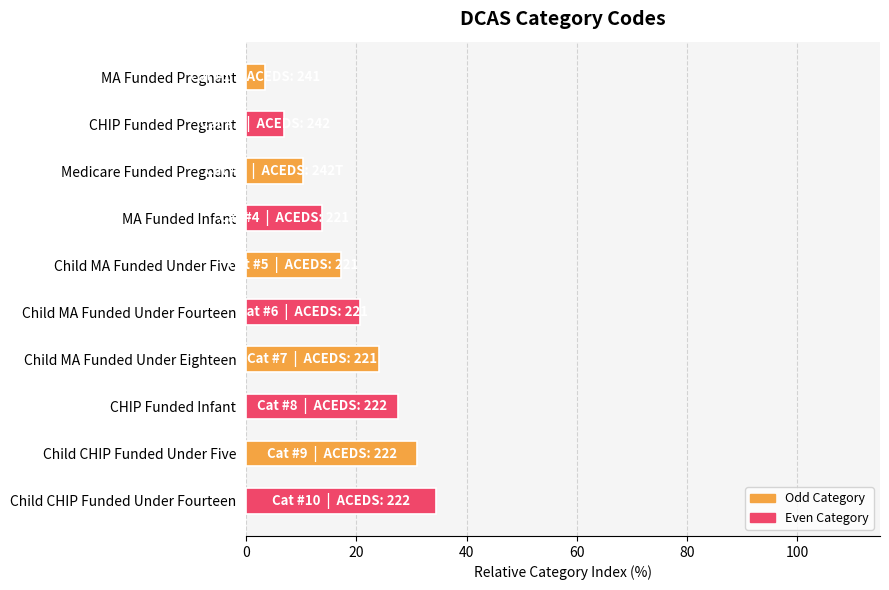

Count the number of values greater than 20.

5